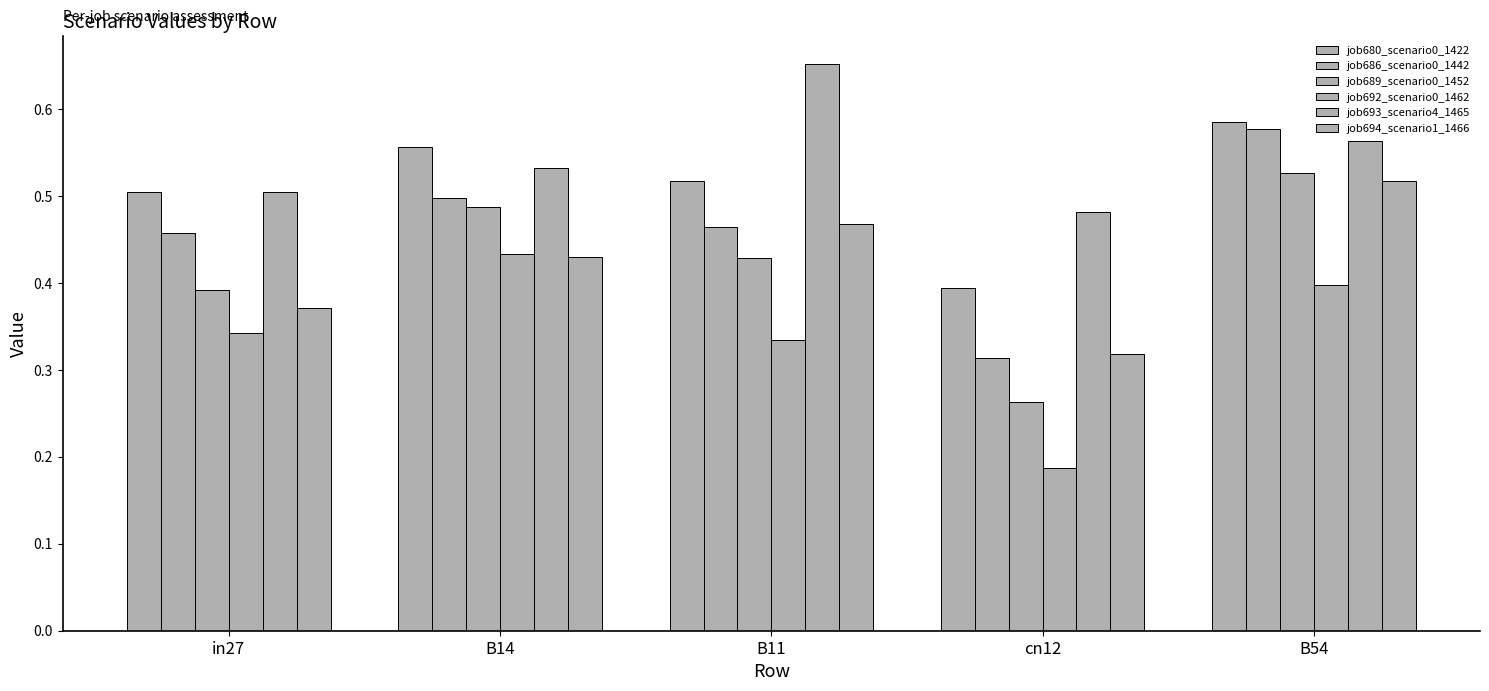

How many groups of bars are there?

5